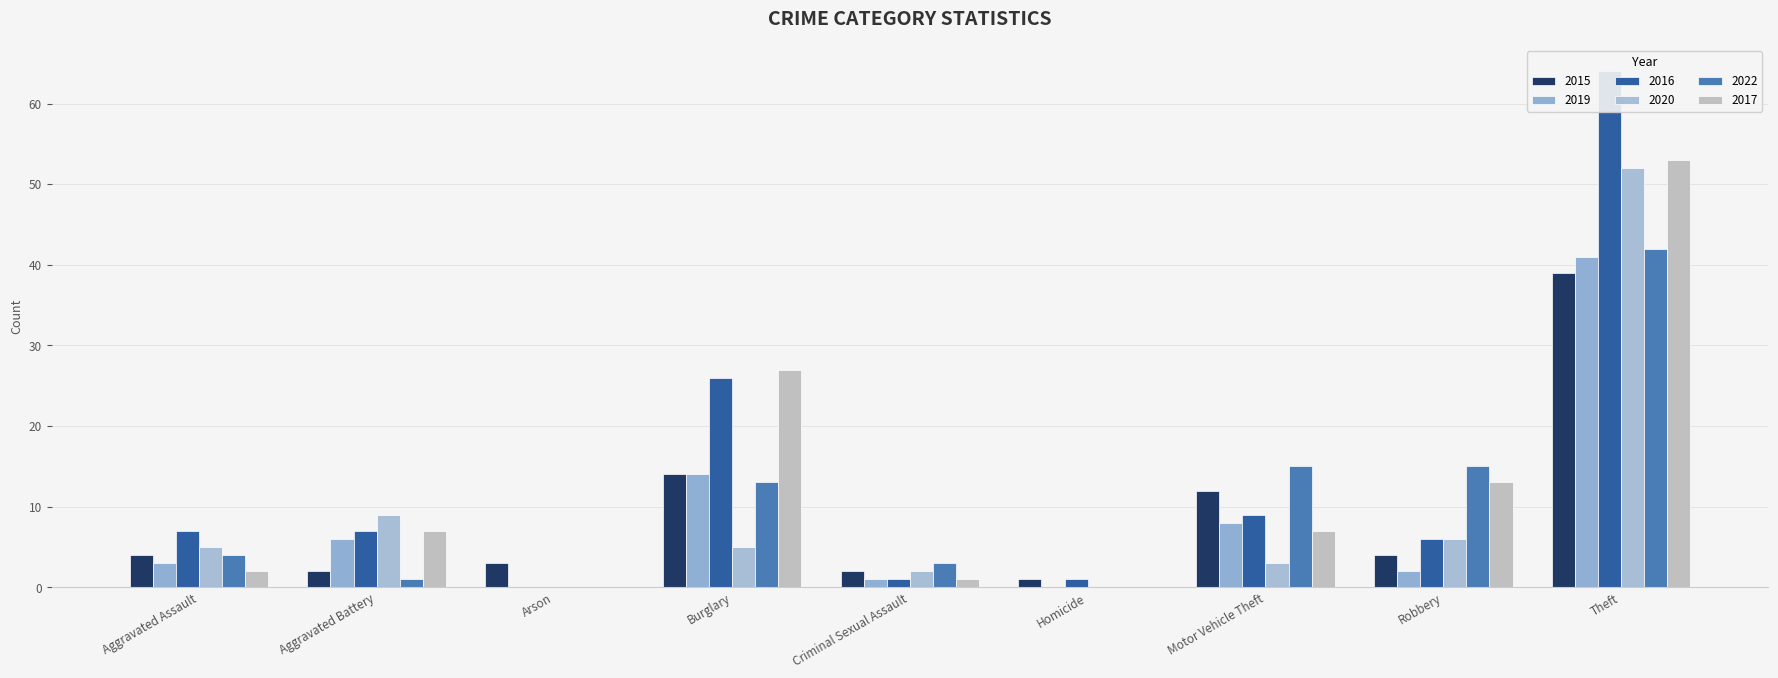

At Motor Vehicle Theft, list the series in order from smallest to largest.

2020, 2017, 2019, 2016, 2015, 2022